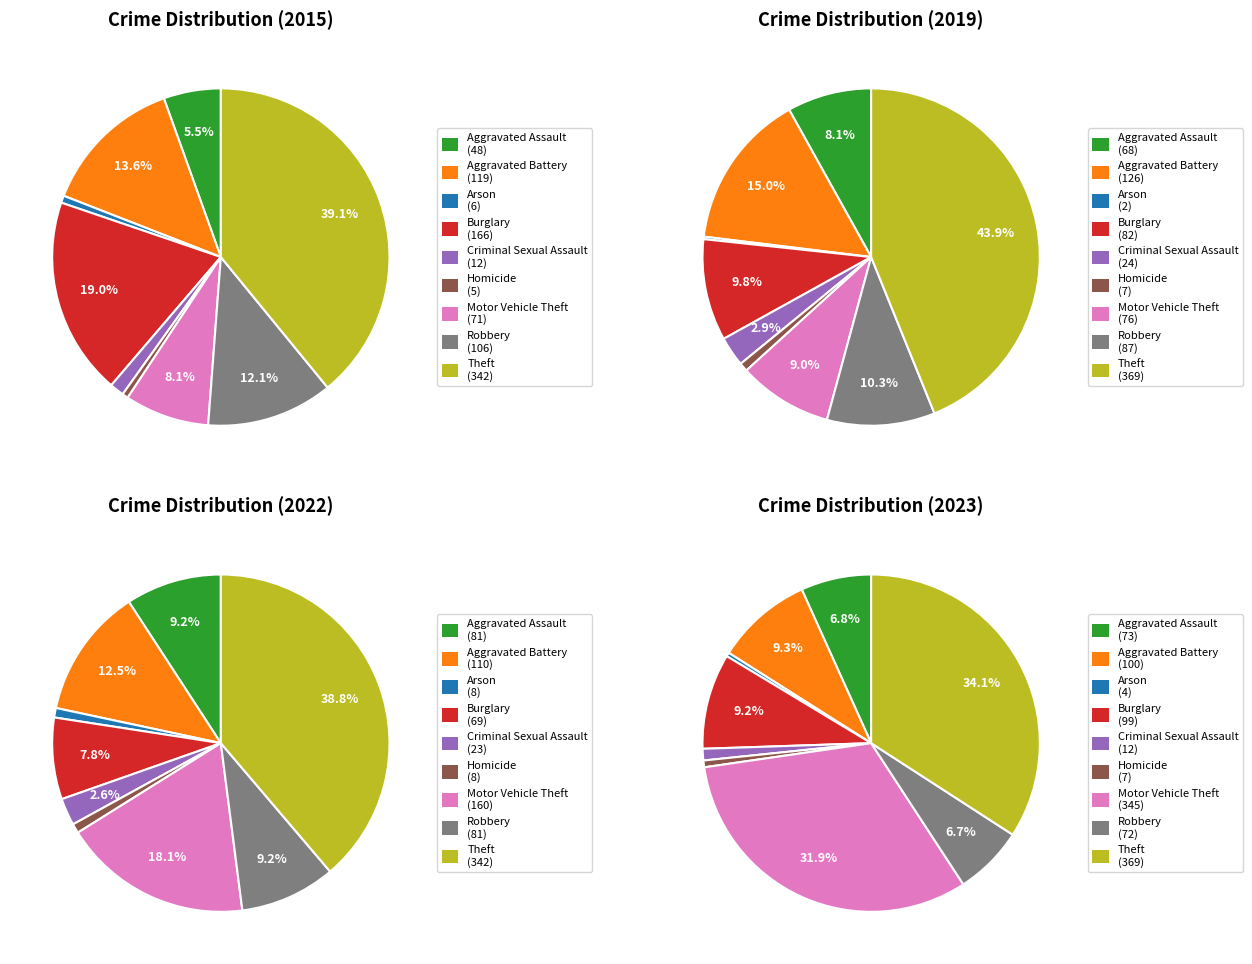

To the nearest percent, what is the difference between the Aggravated Battery and Theft slice percentages?

26%